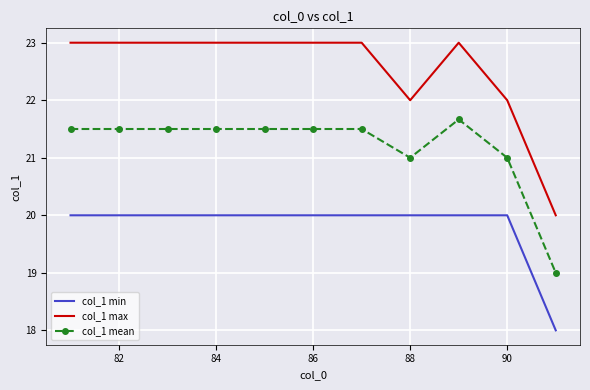

Which series has the widest spread of values?

col_1 max